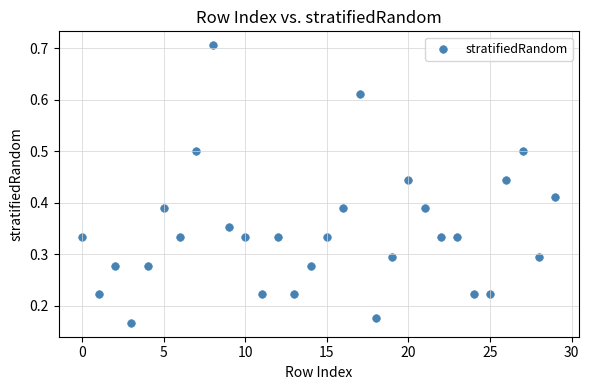

What is the range of Y values (max minus min)?

0.5